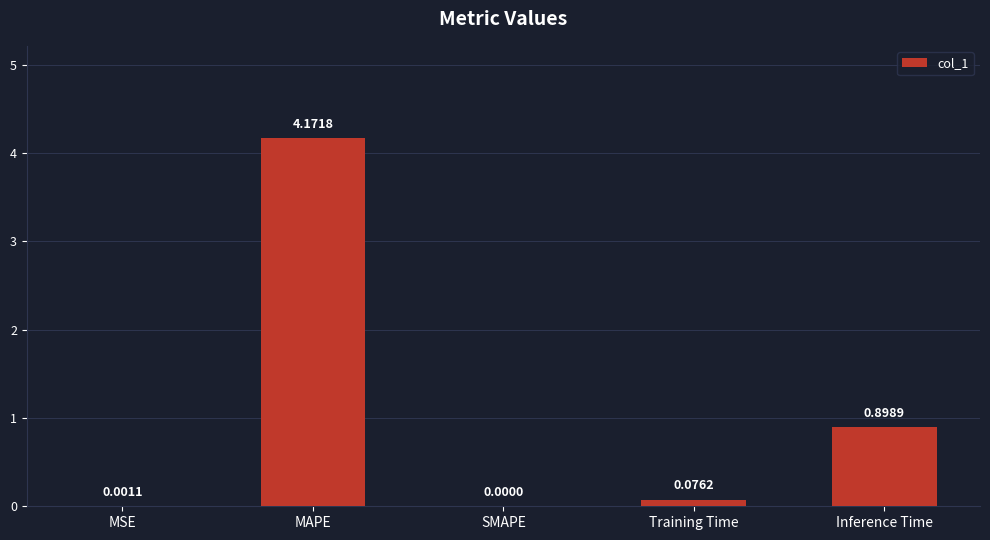

What is the sum of the values at SMAPE and Inference Time?

0.9